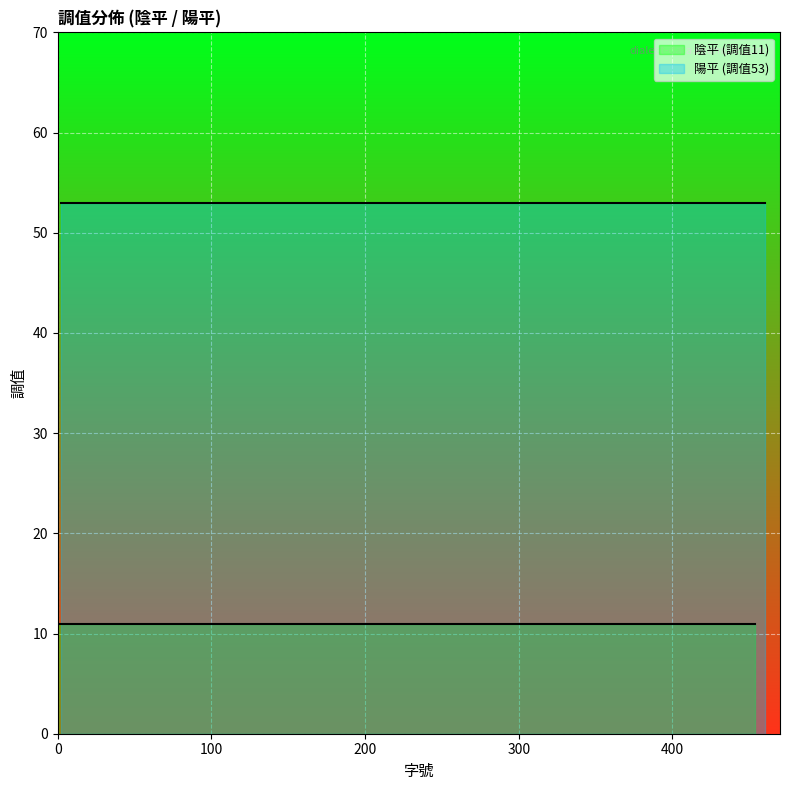

True or false: 陽平 (調值53) and 陰平 (調值11) cross at least once.

False